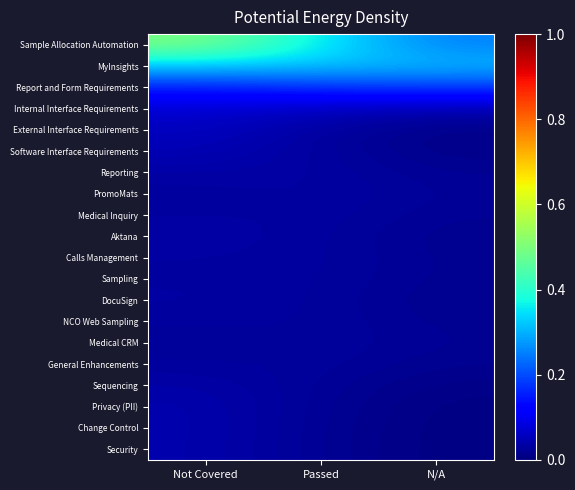

Which series has the largest total across all categories?

Sample Allocation Automation